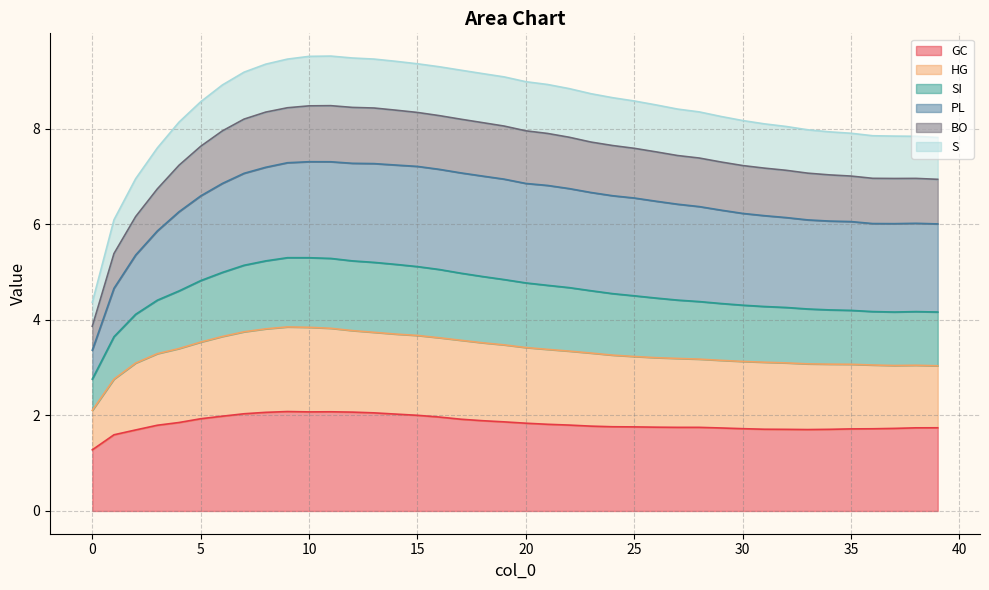

What is the minimum value for GC?

1.3